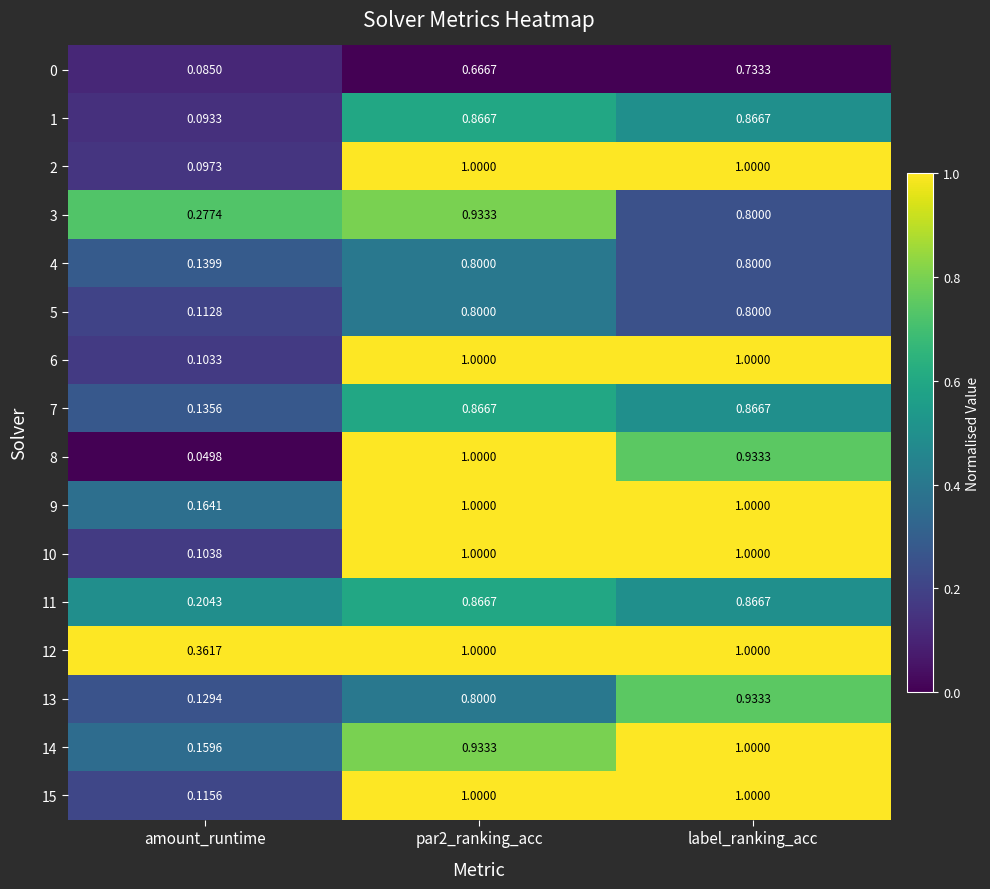

Which series has the widest spread of values?

8